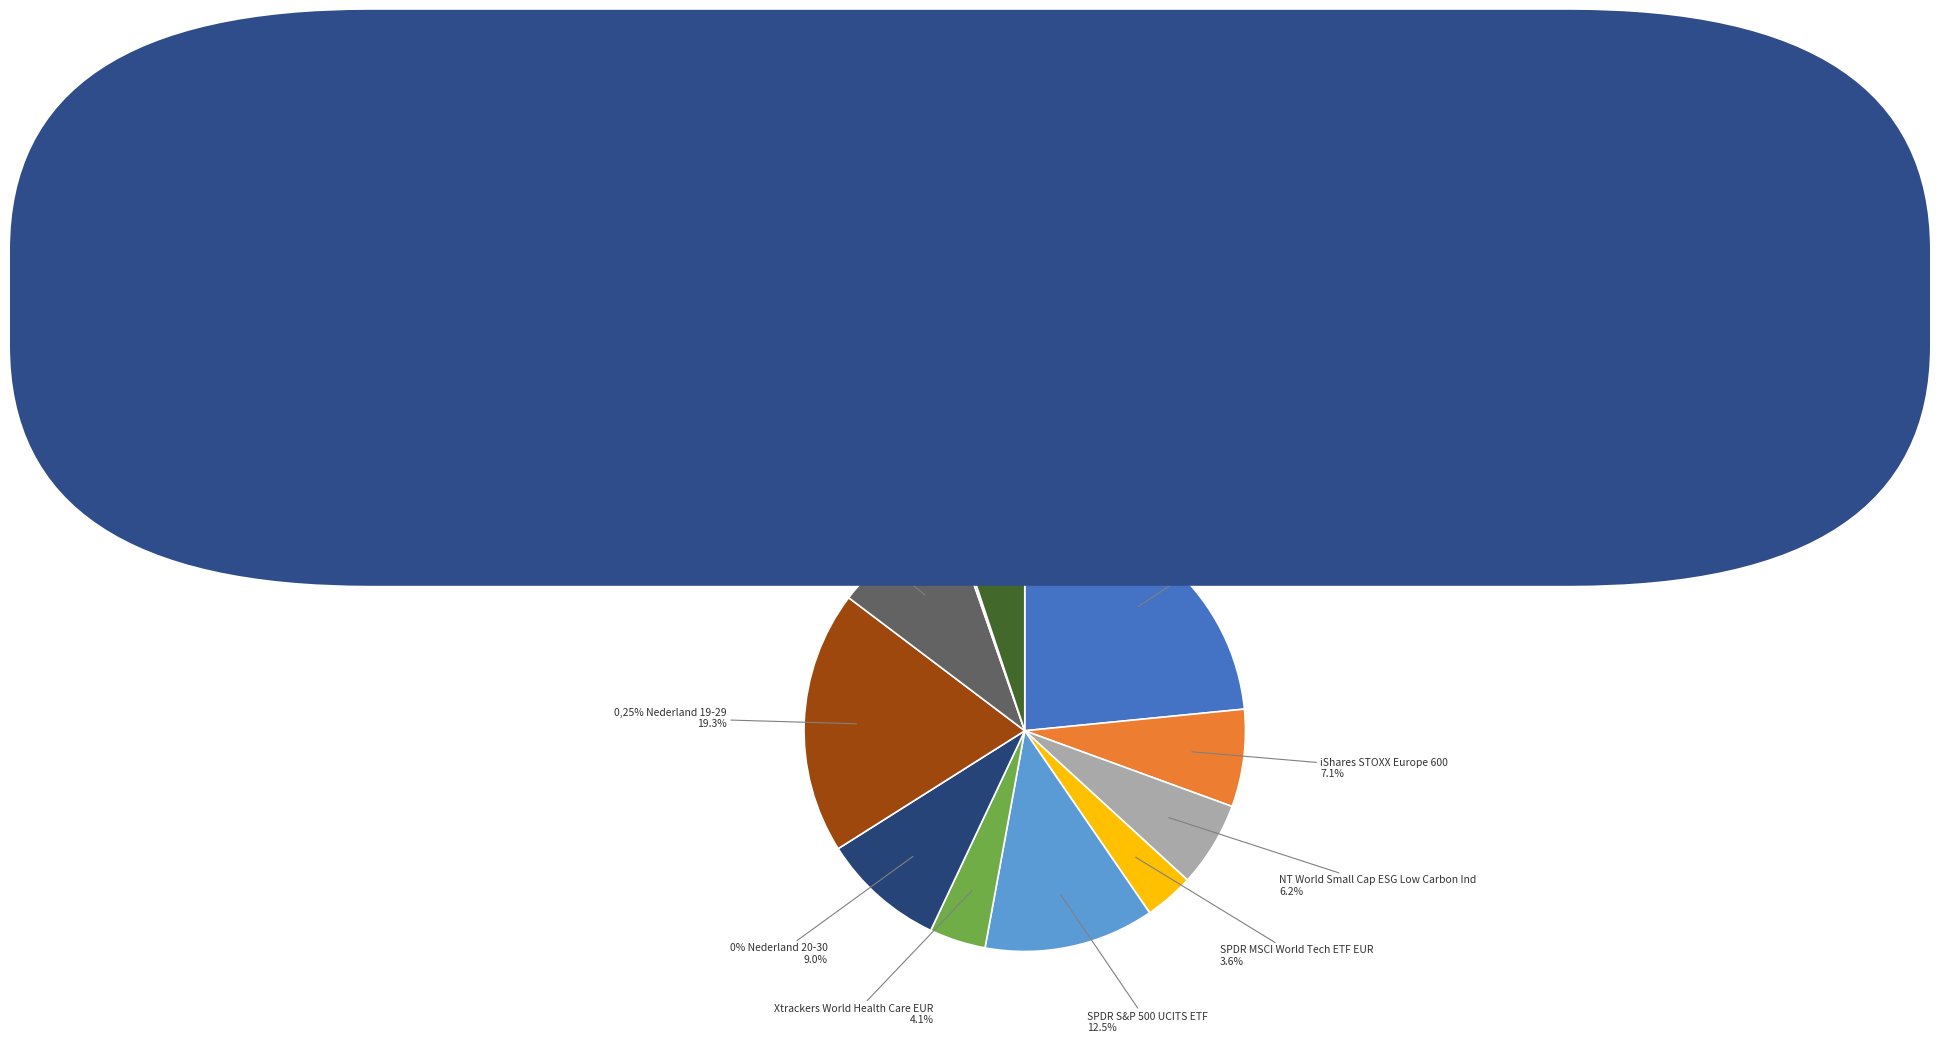

Is there any slice that represents more than half of the pie?

No